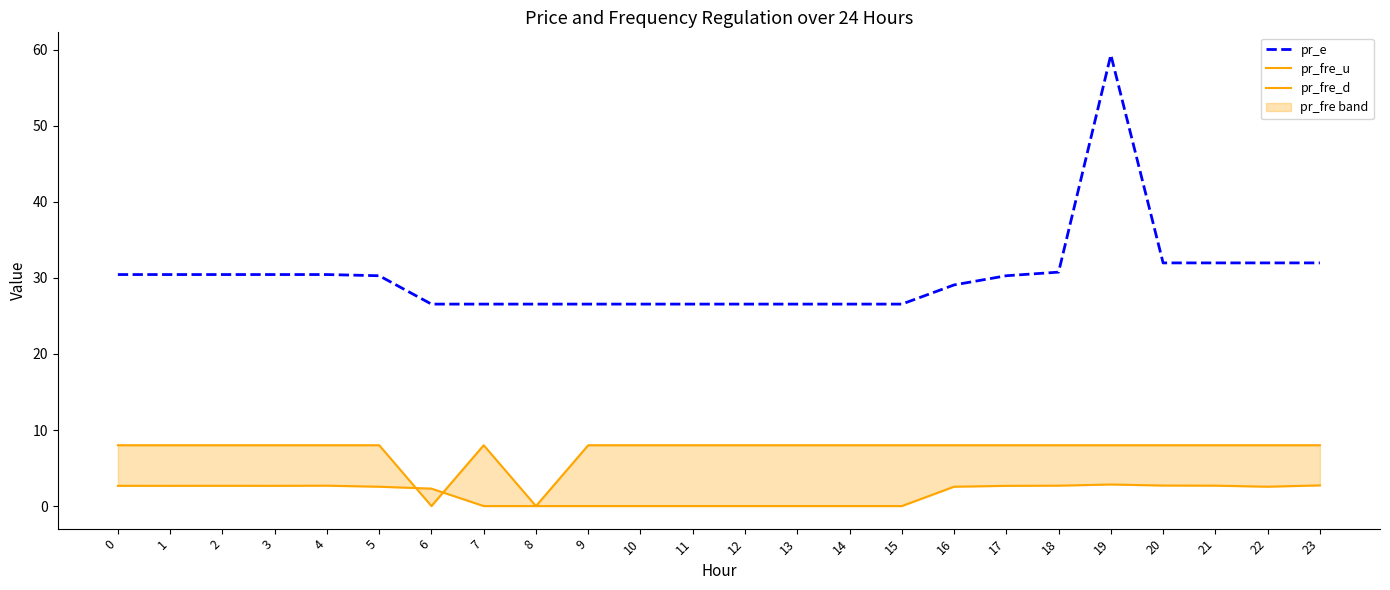

What is the difference between the maximum and minimum values in the pr_fre_u series?

2.8